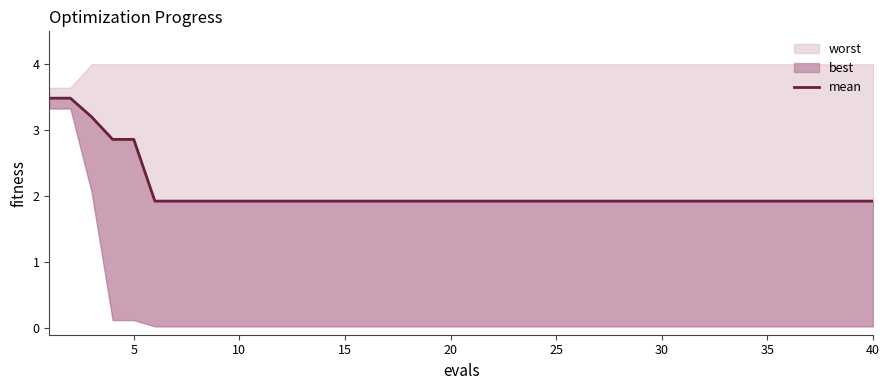

Is it true that the value at 20 is 1.9?

True